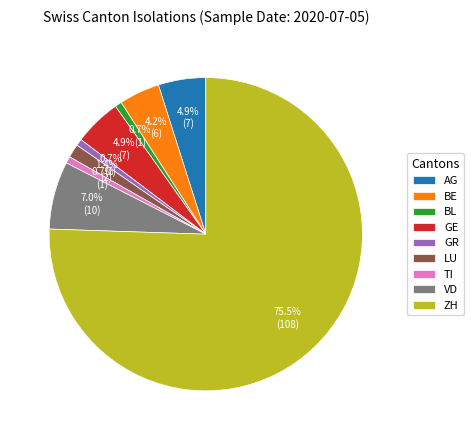

Does any single category account for the majority?

Yes